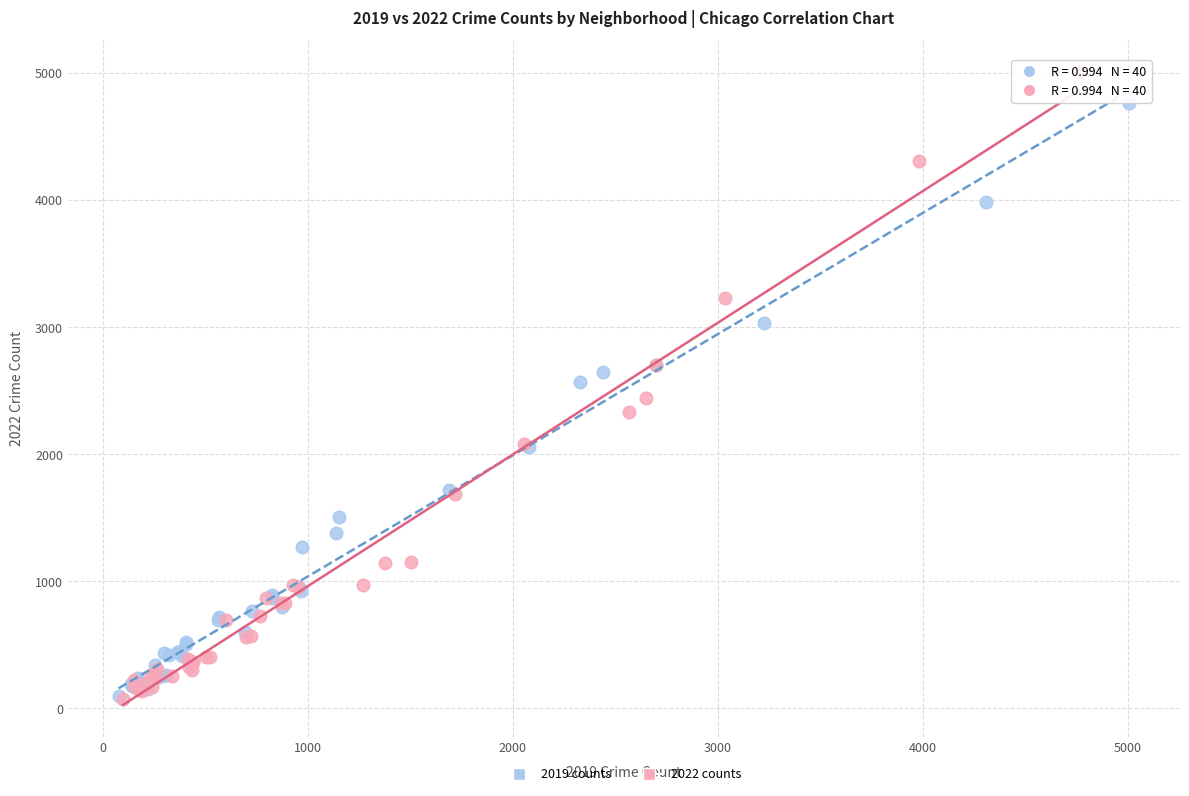

Which series reaches the maximum Y coordinate?

2022 counts